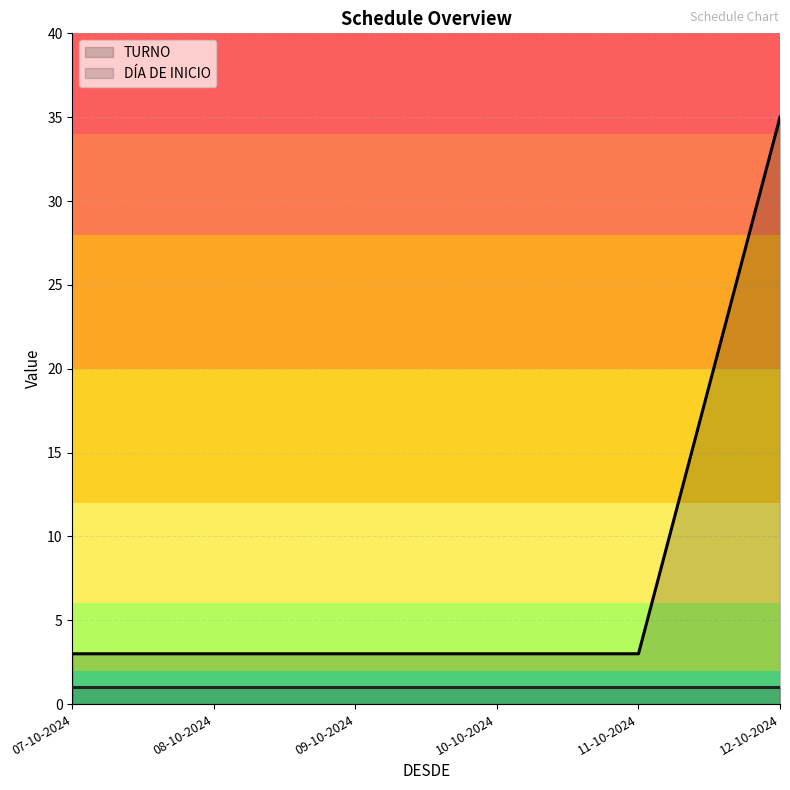

What is the value of the 3rd point from the left?

3